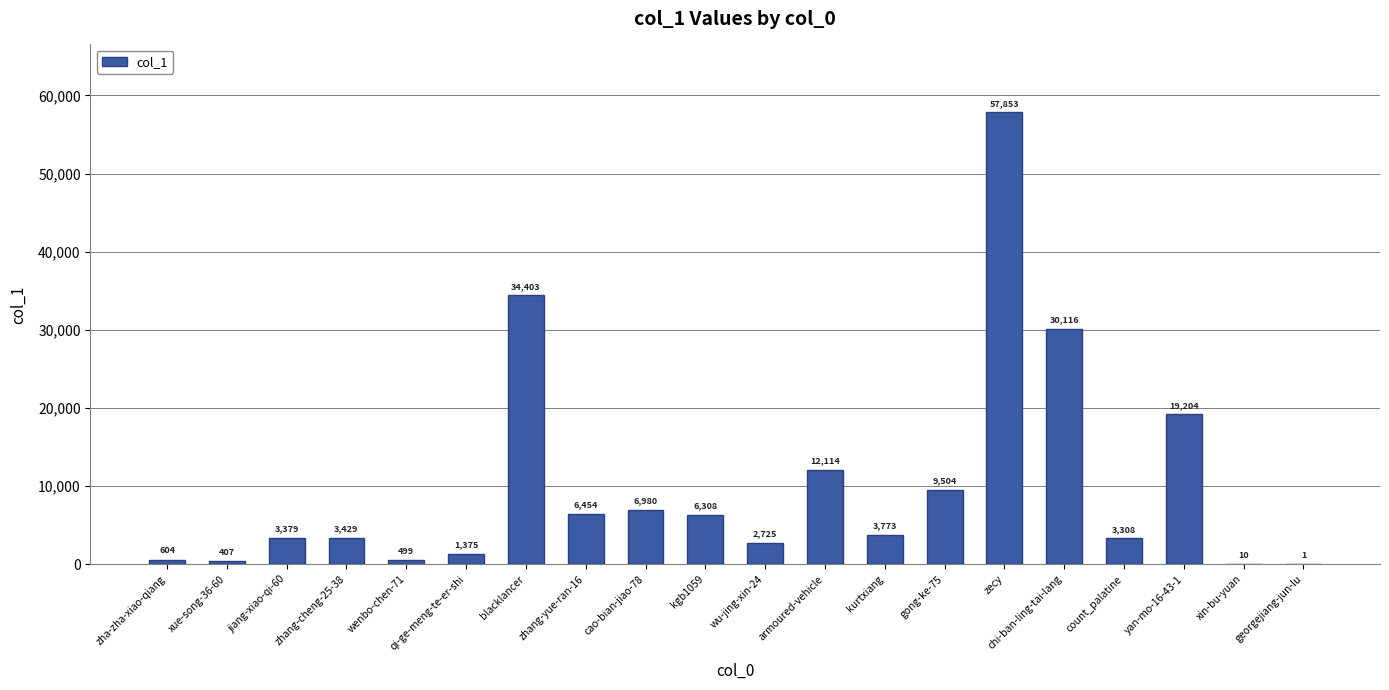

The chart shows a value of 2725 at wu-jing-xin-24. True or false?

True